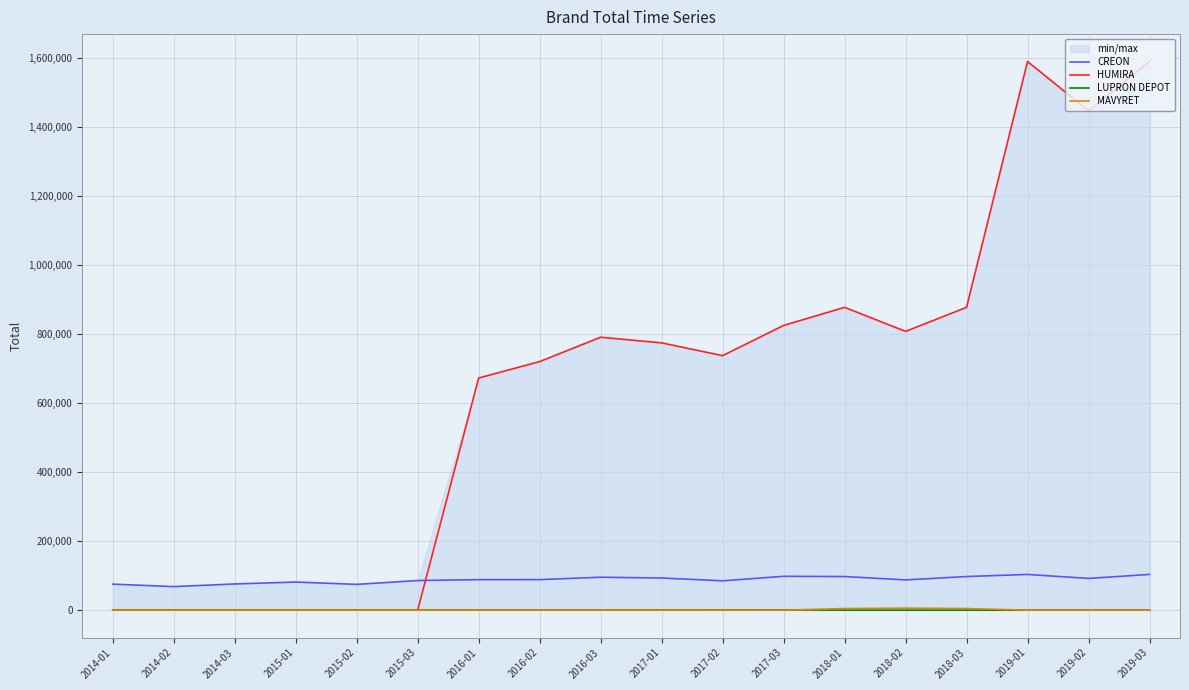

Is it true that HUMIRA equals 1454167.4 at 2018-01?

False